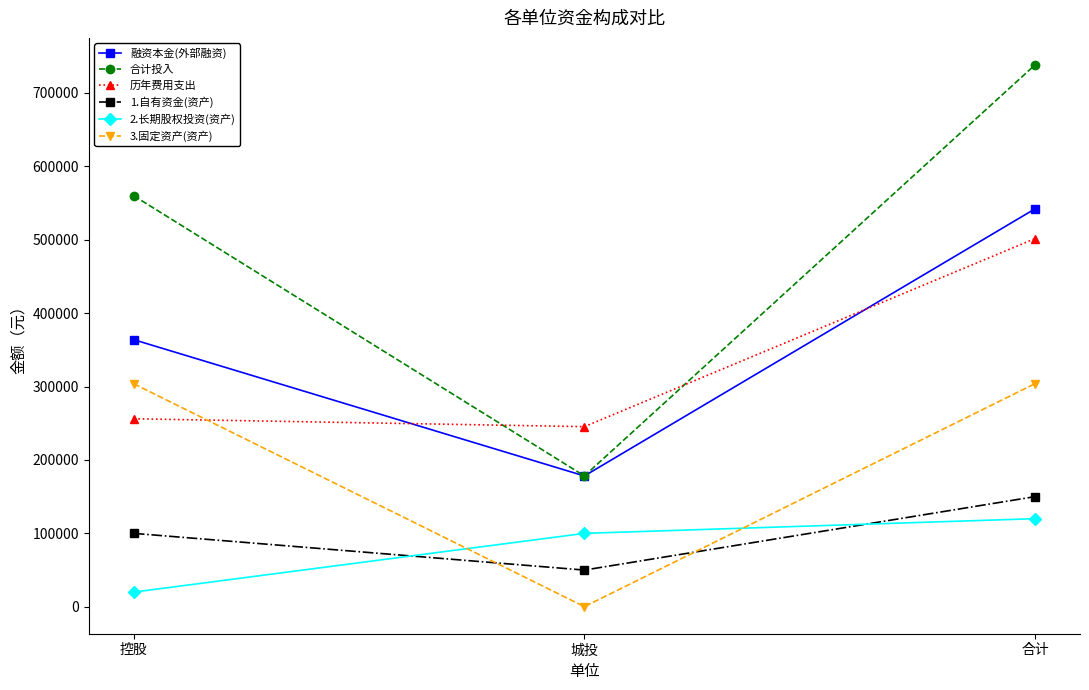

What is the approximate value of 融资本金(外部融资) at 城投?

178193.0